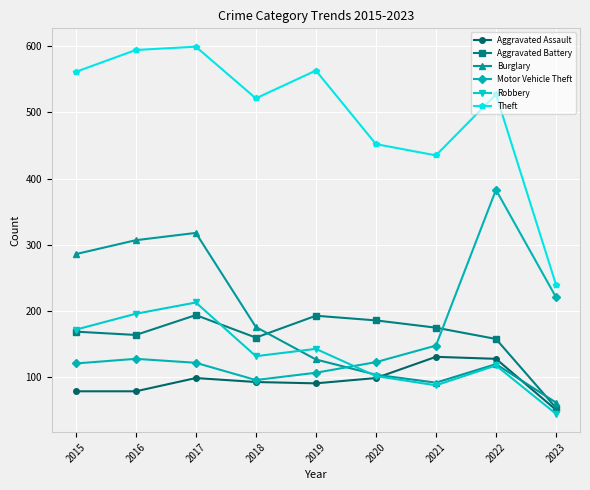

Which series changed the most between 2020 and 2023?

Theft